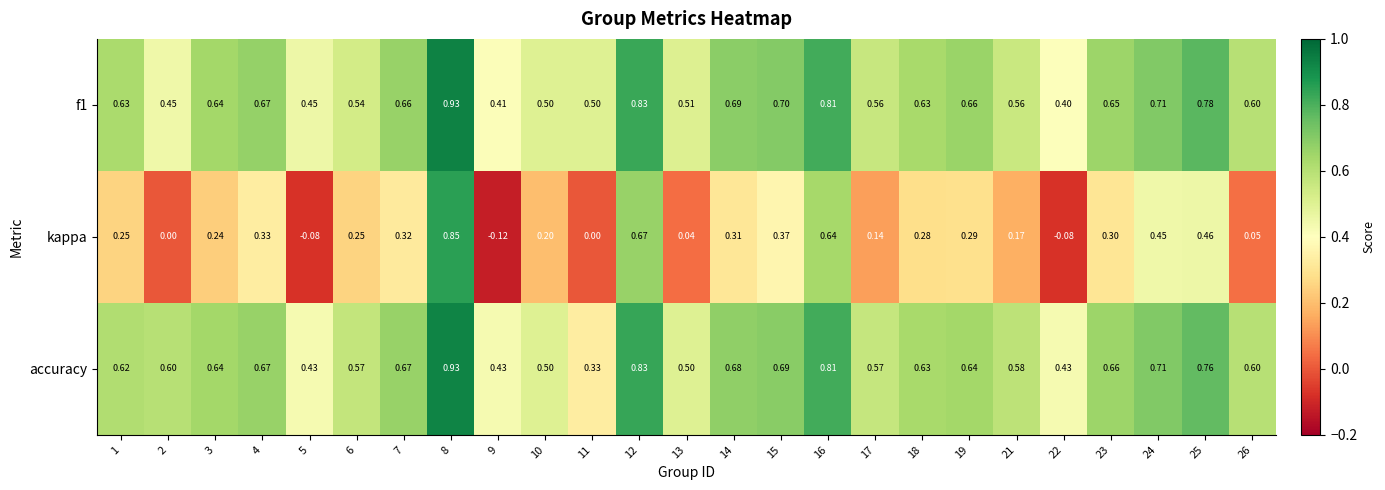

Which series has the widest spread of values?

kappa